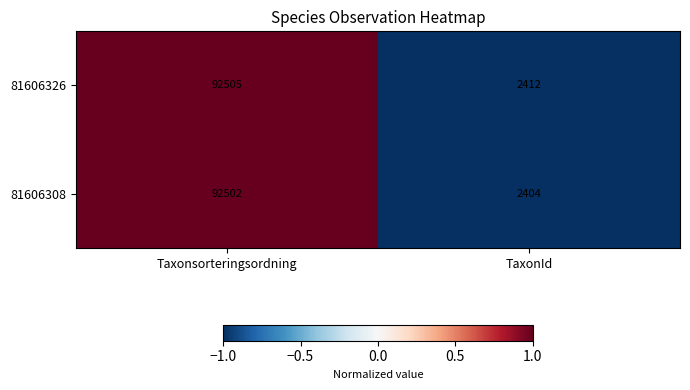

How many data points does each series have?

2